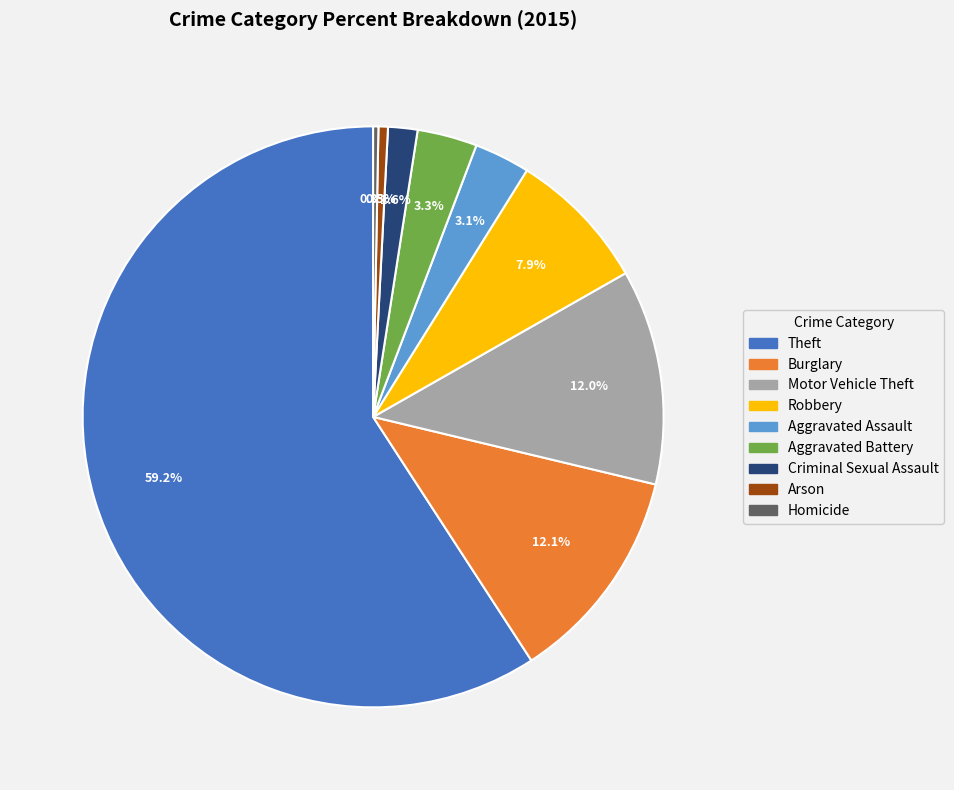

What is the ratio of the value at Homicide to the value at Aggravated Battery?

0.1